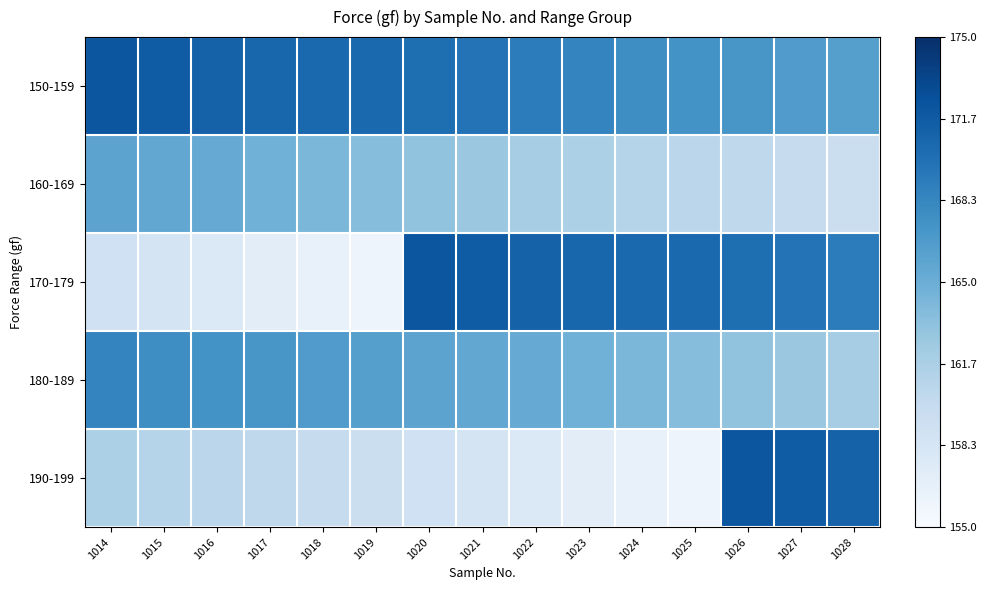

What is the greatest value displayed?

0.9